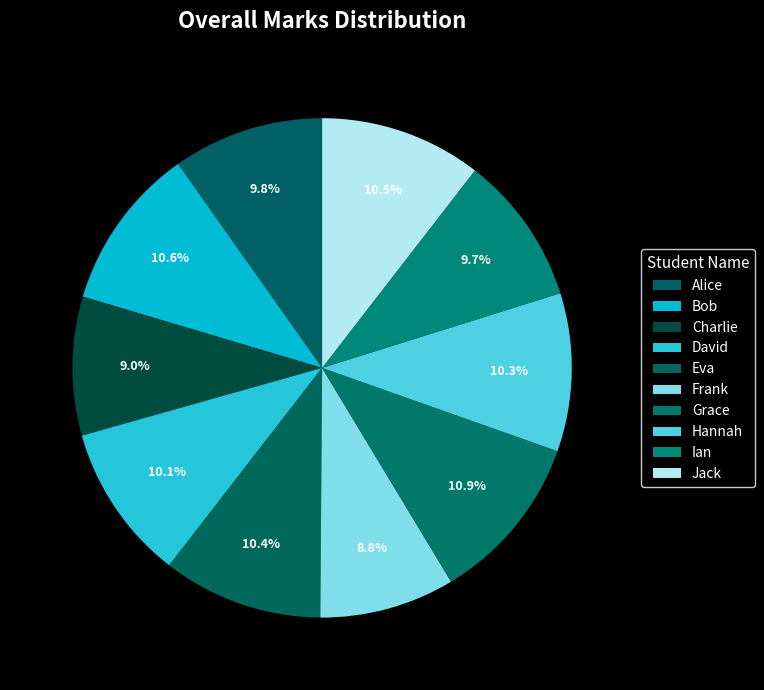

Does Hannah account for over 50% of the chart?

No